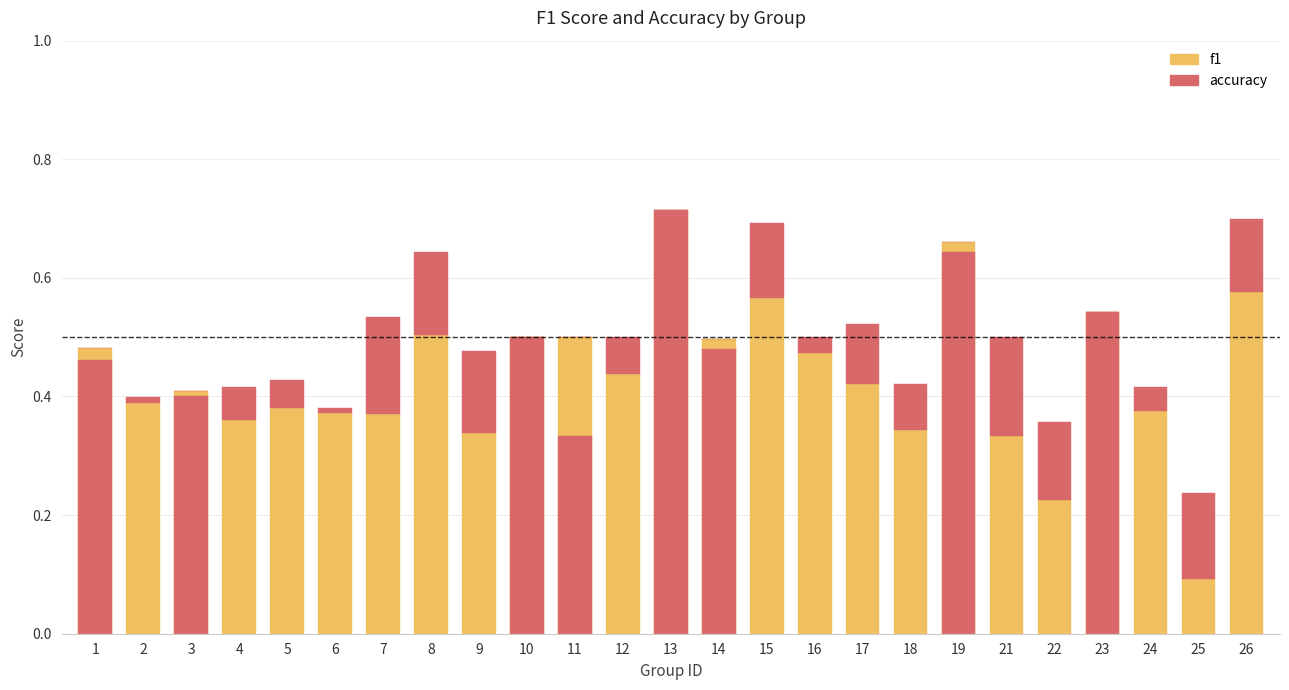

True or false: f1 has a value of 0.3 at 16.

False